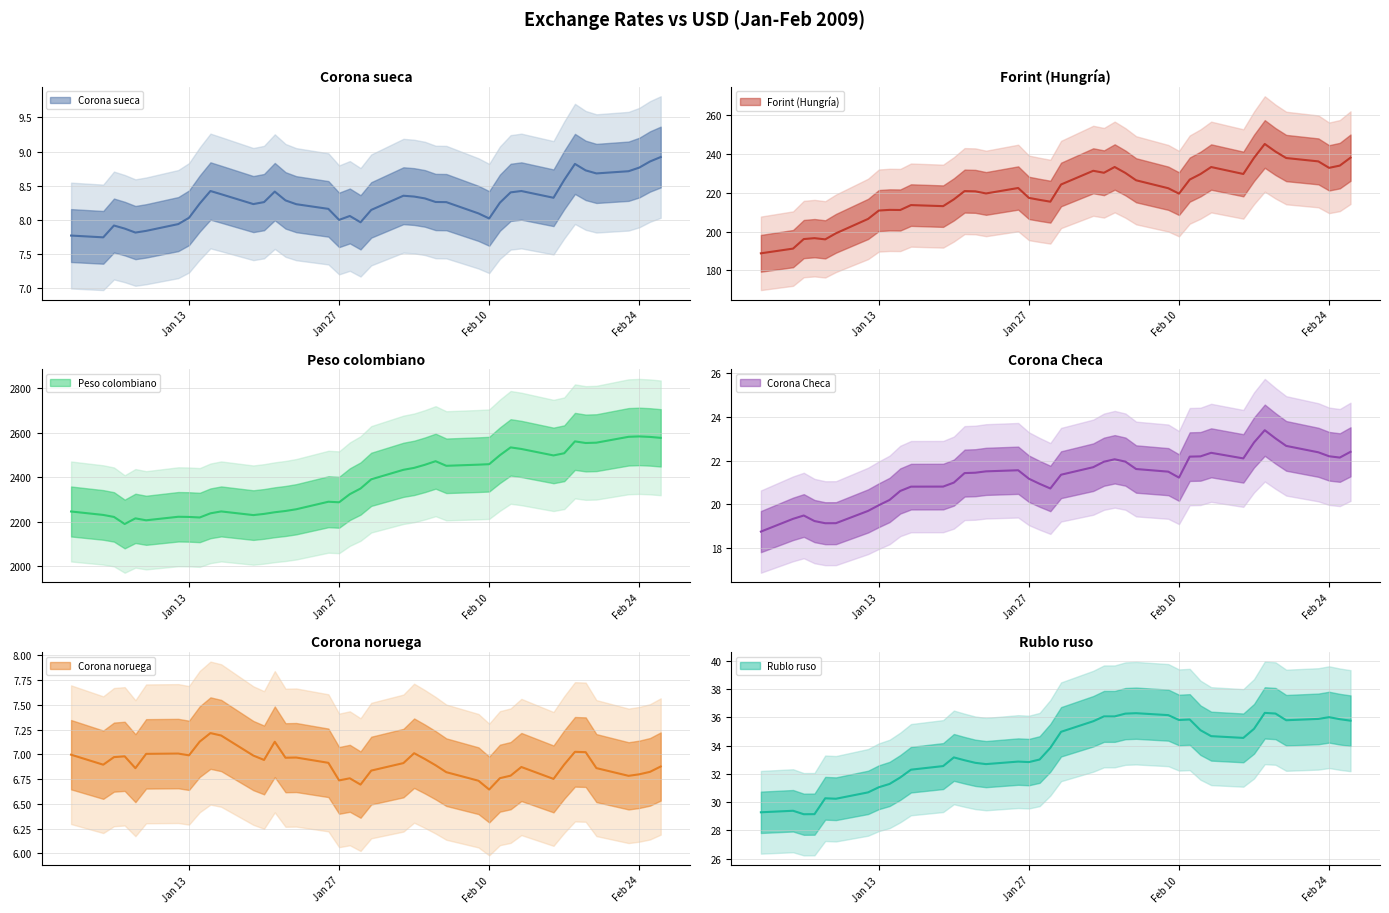

What is the sum of the Corona noruega values at 11-02-2009 and 02-02-2009?

13.7